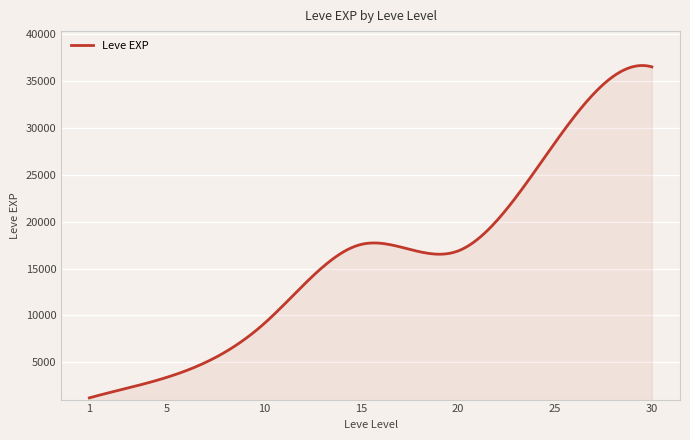

What is the difference between the maximum and minimum values?

35426.2